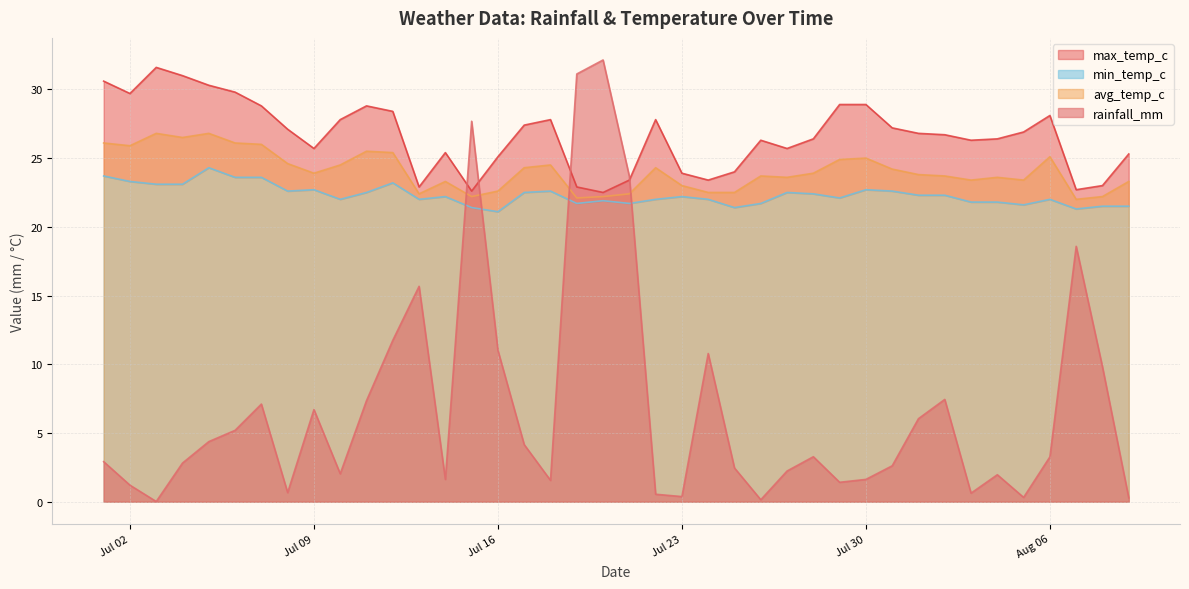

Does the chart have visible grid lines?

Yes